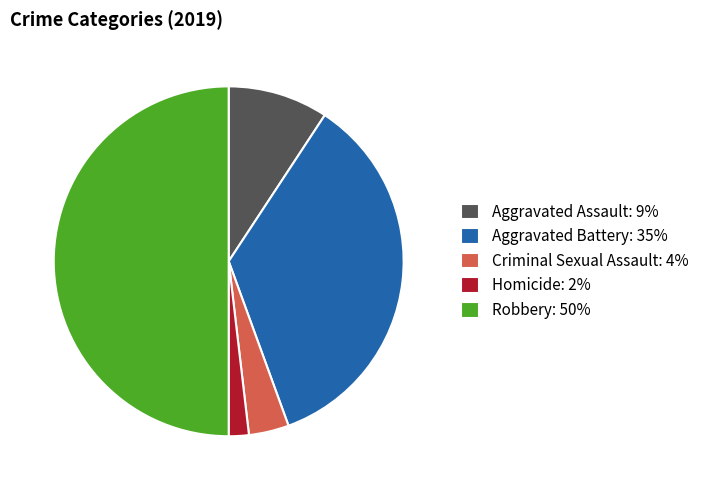

Which category has the biggest portion of the pie?

Robbery